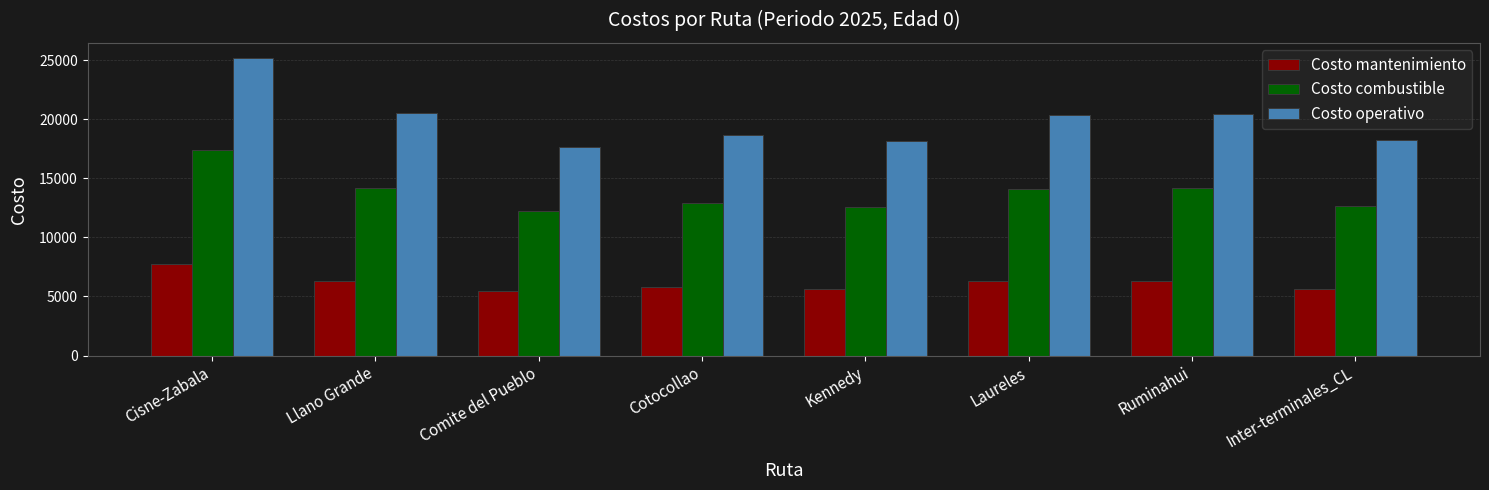

What is the difference between the maximum and minimum values in the Costo mantenimiento series?

2338.9